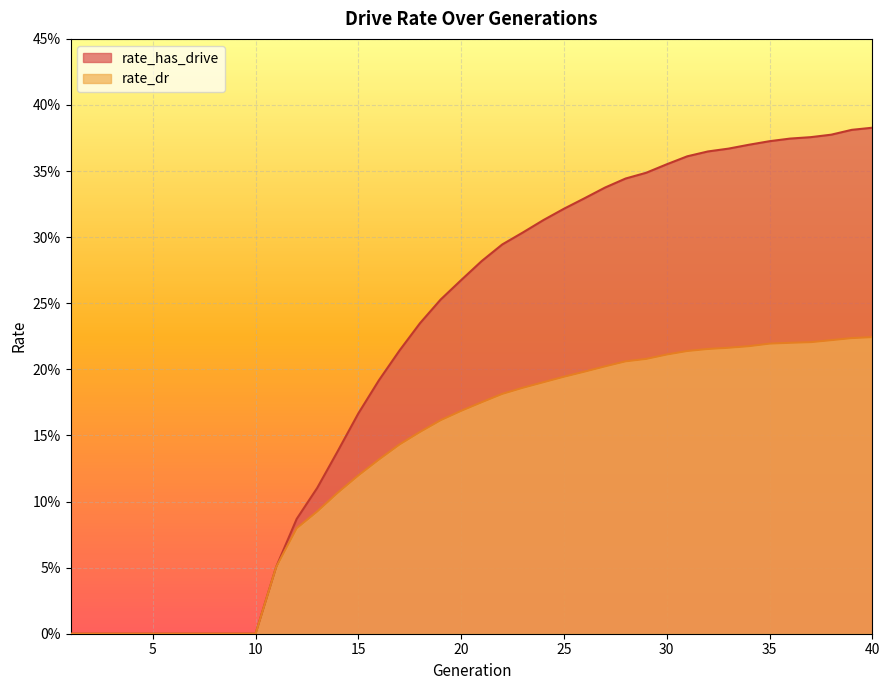

True or false: rate_dr and rate_has_drive cross at least once.

False